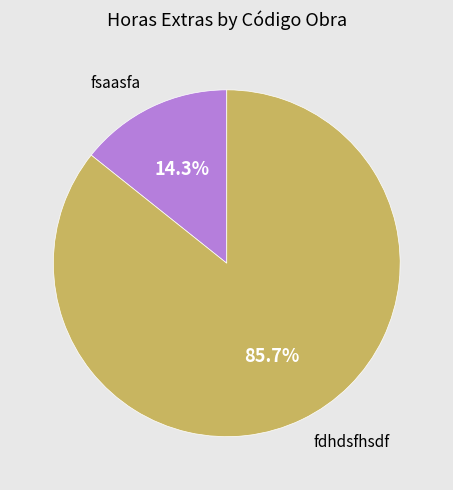

Is there any slice that represents more than half of the pie?

Yes